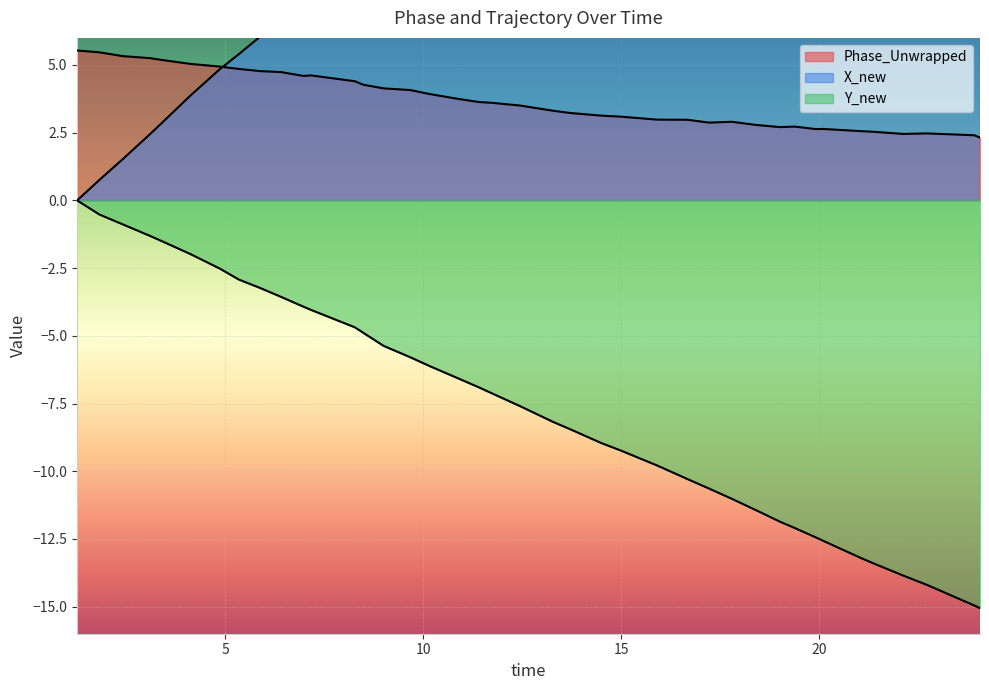

At how many categories does at least one series exceed 13?

22